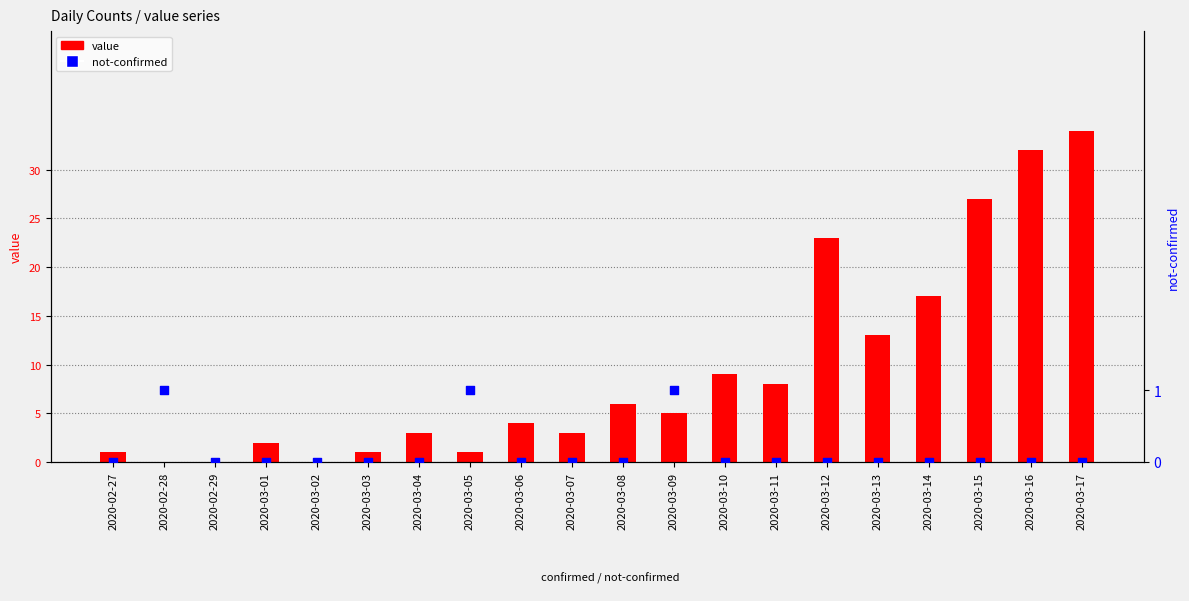

At how many categories does at least one series exceed 20?

4